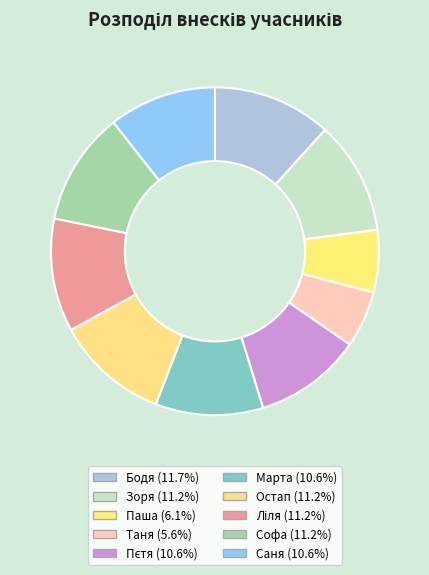

What is the ratio of the value at Саня to the value at Софа?

0.9